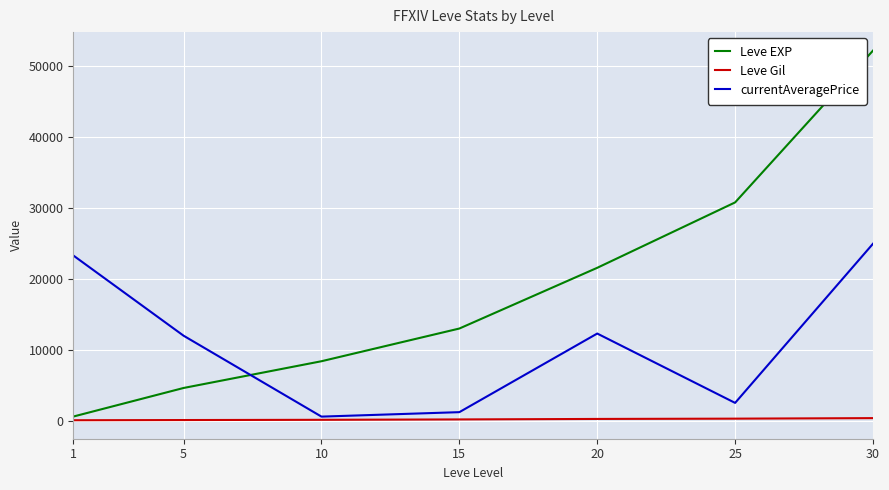

What is the lowest value of the Leve Gil series?

112